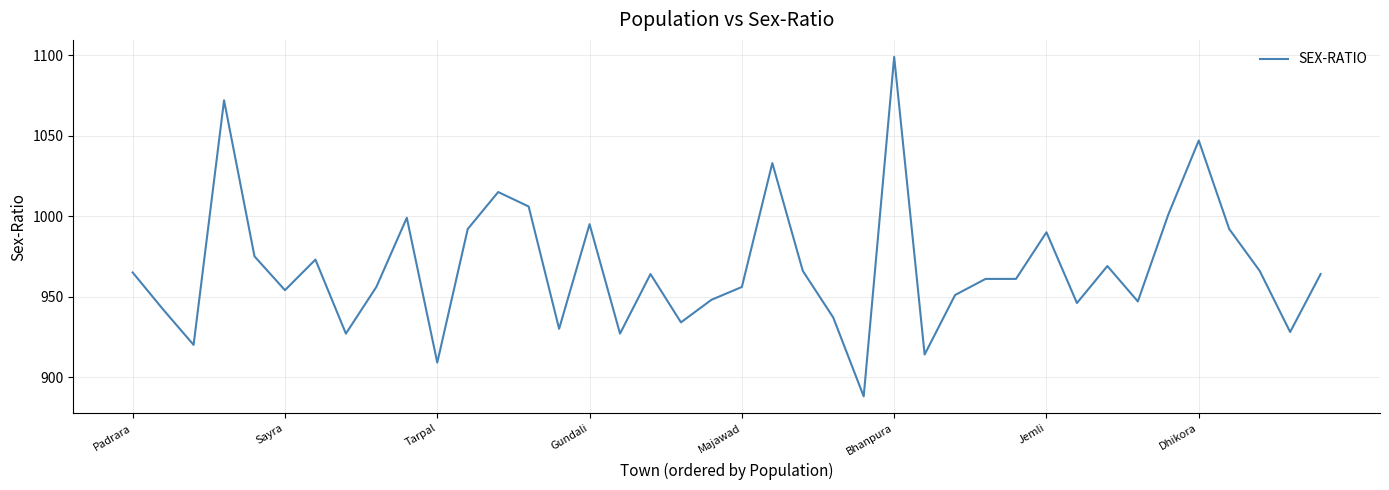

What is the greatest value displayed?

1099